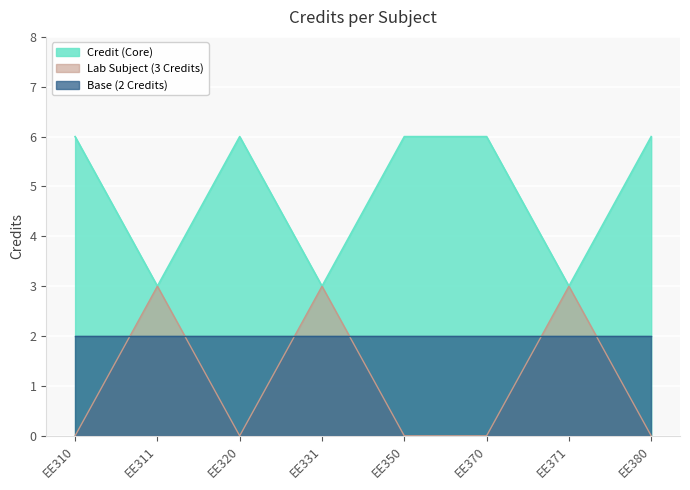

Reading right to left, what are all the values shown in this chart?

EE380=6	EE371=3	EE370=6	EE350=6	EE331=3	EE320=6	EE311=3	EE310=6